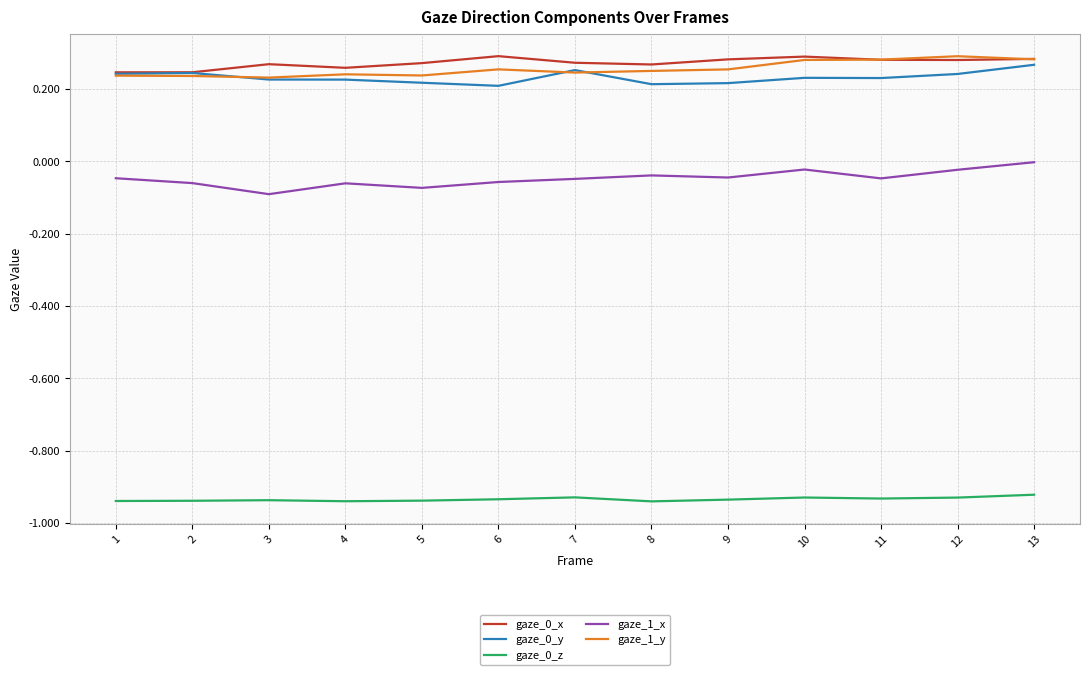

Is the value of gaze_0_x at 2 greater than the value of gaze_1_x at 13?

Yes